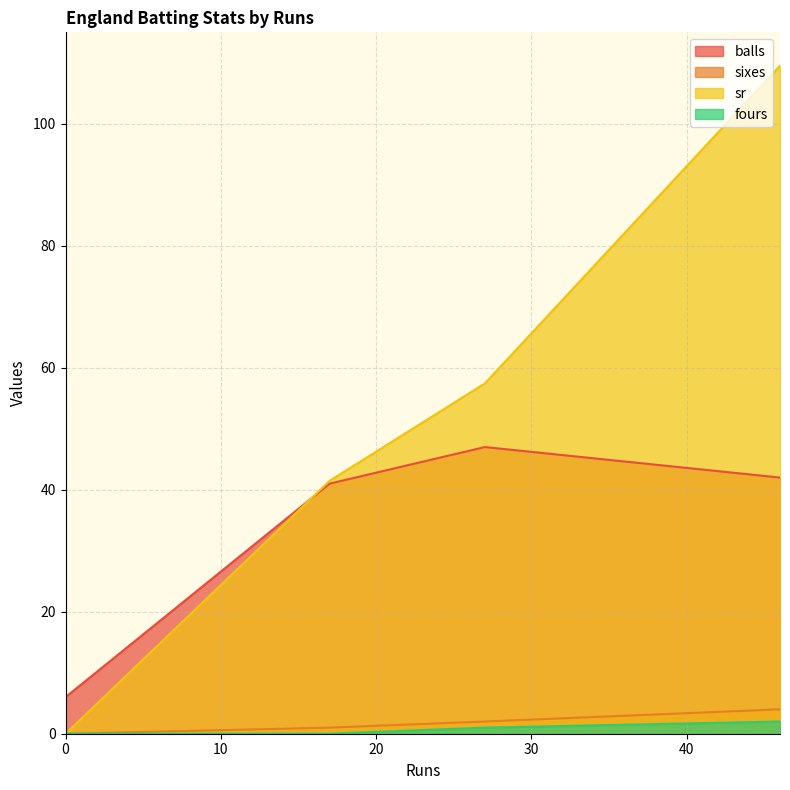

Does the chart have visible grid lines?

Yes